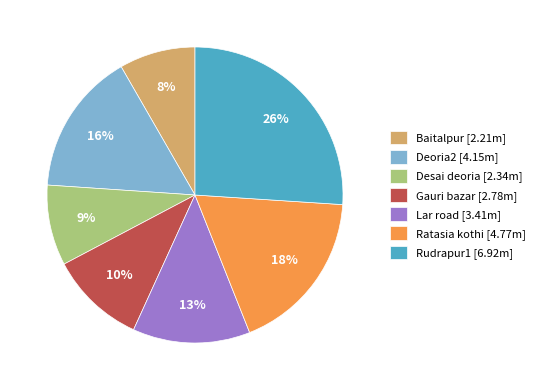

Between Baitalpur [2.21m] and Ratasia kothi [4.77m], which is larger?

Ratasia kothi [4.77m]